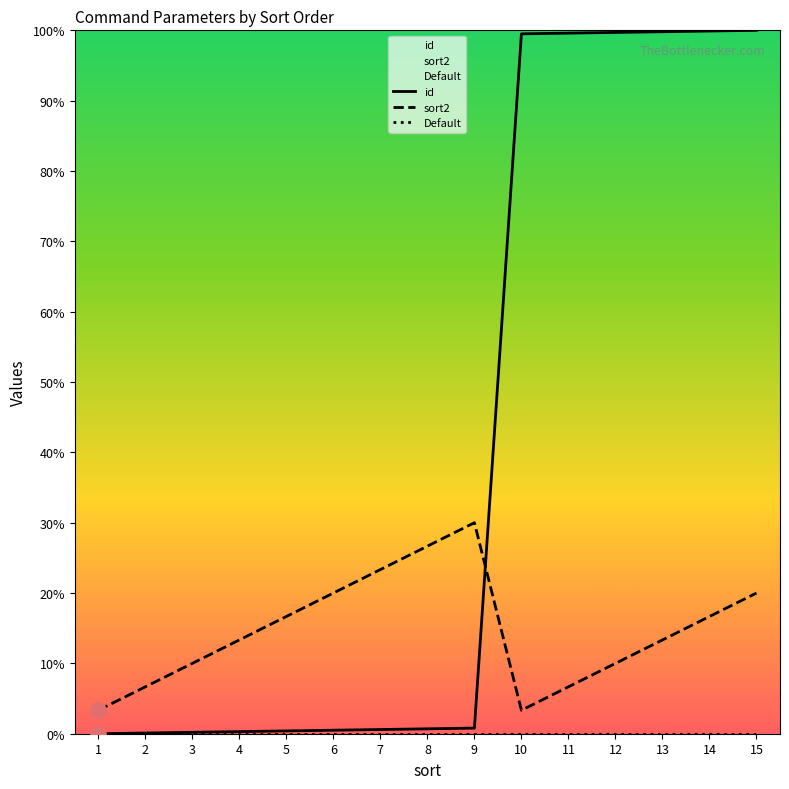

Which series reaches the maximum Y coordinate?

id